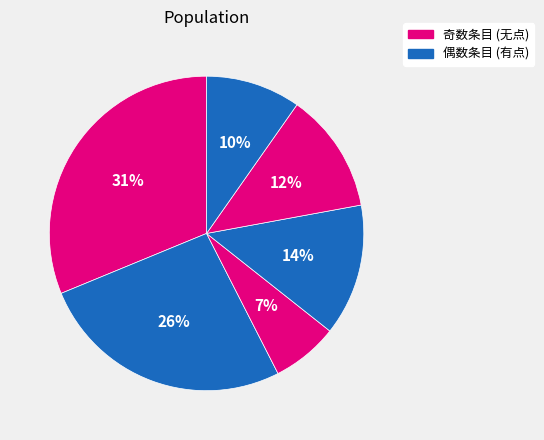

How many segments does this pie chart have?

6